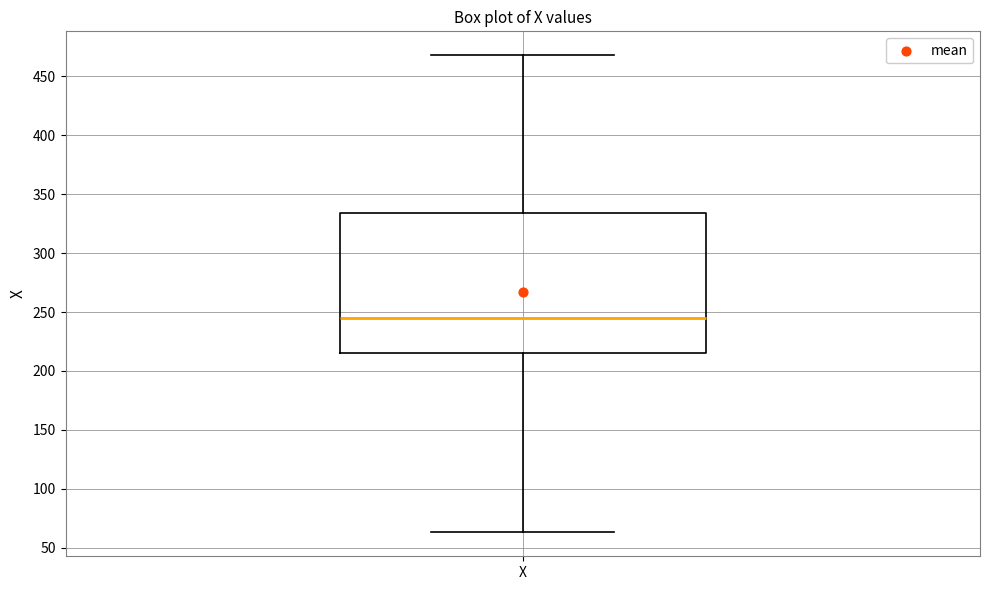

Read this box plot against the y-axis: the position of the median line, the range covered by the box, and the ends of both whiskers. The values are not printed on the chart, so give them approximately, as read against the axis.

median 245, box 215 to 335, whiskers 65 to 470